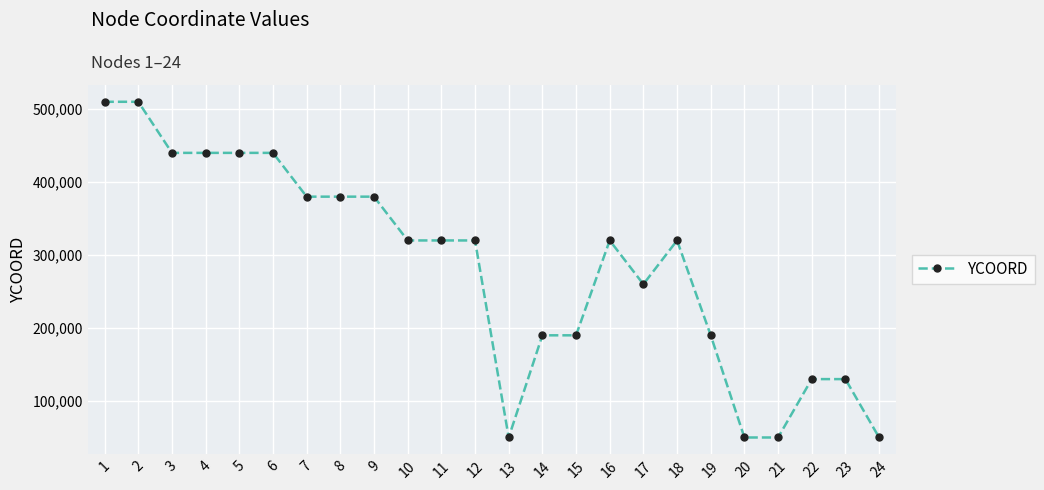

How many series are shown in this chart?

1